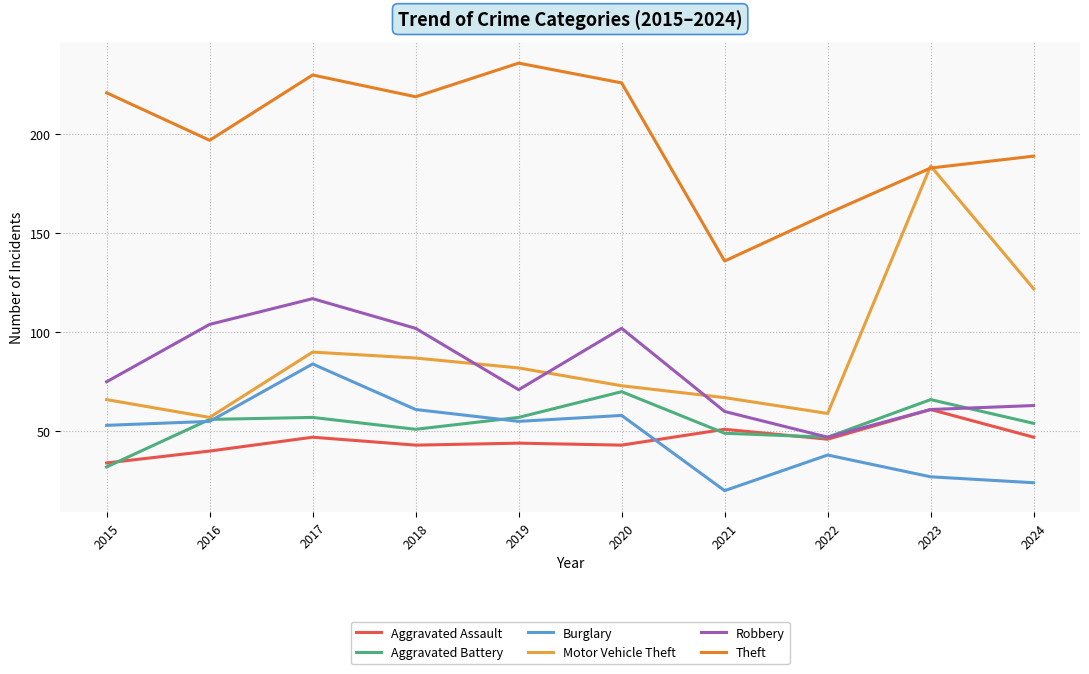

Which series has the widest spread of values?

Motor Vehicle Theft